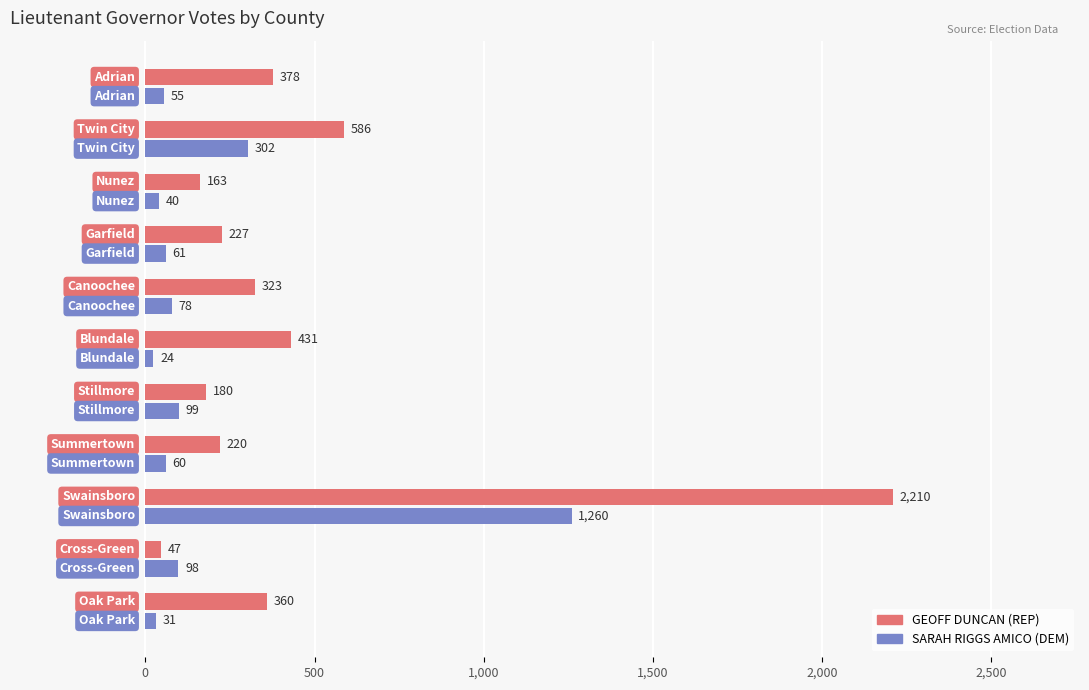

What is the maximum value shown in the chart?

2210